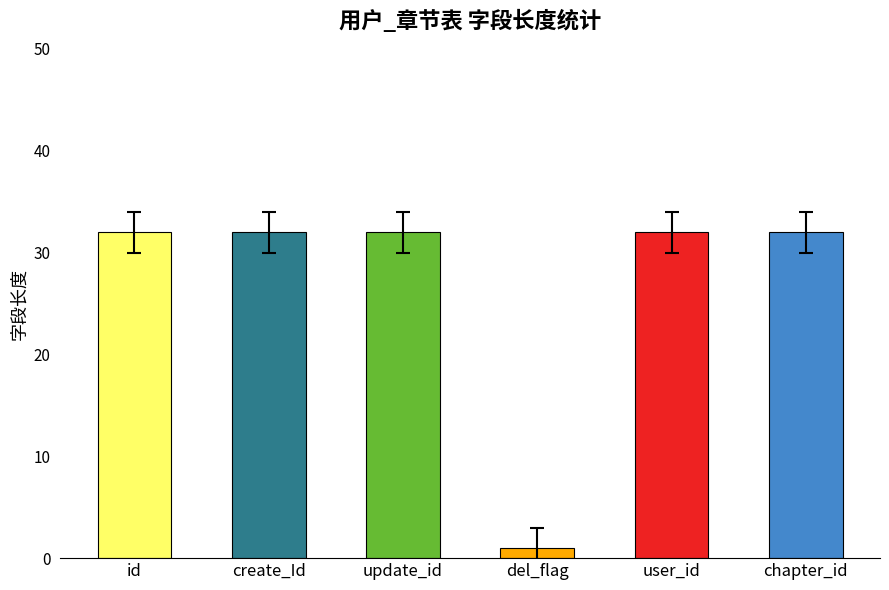

The value at id is 16. True or false?

False